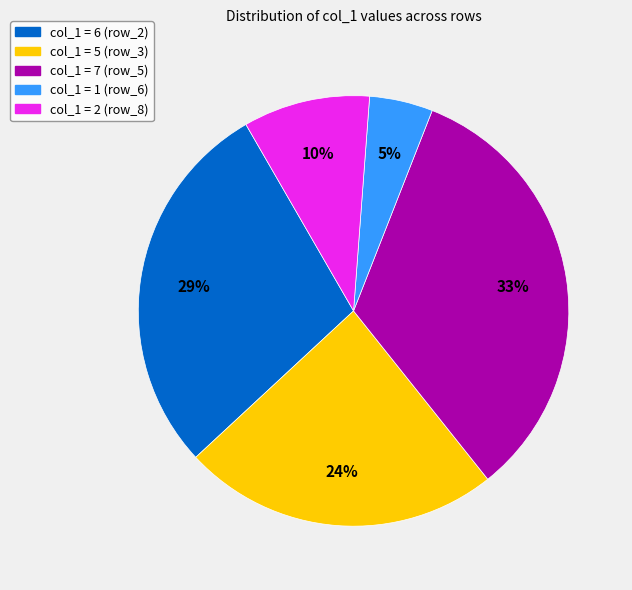

Which slice is the smallest?

col_1 = 1 (row_6)